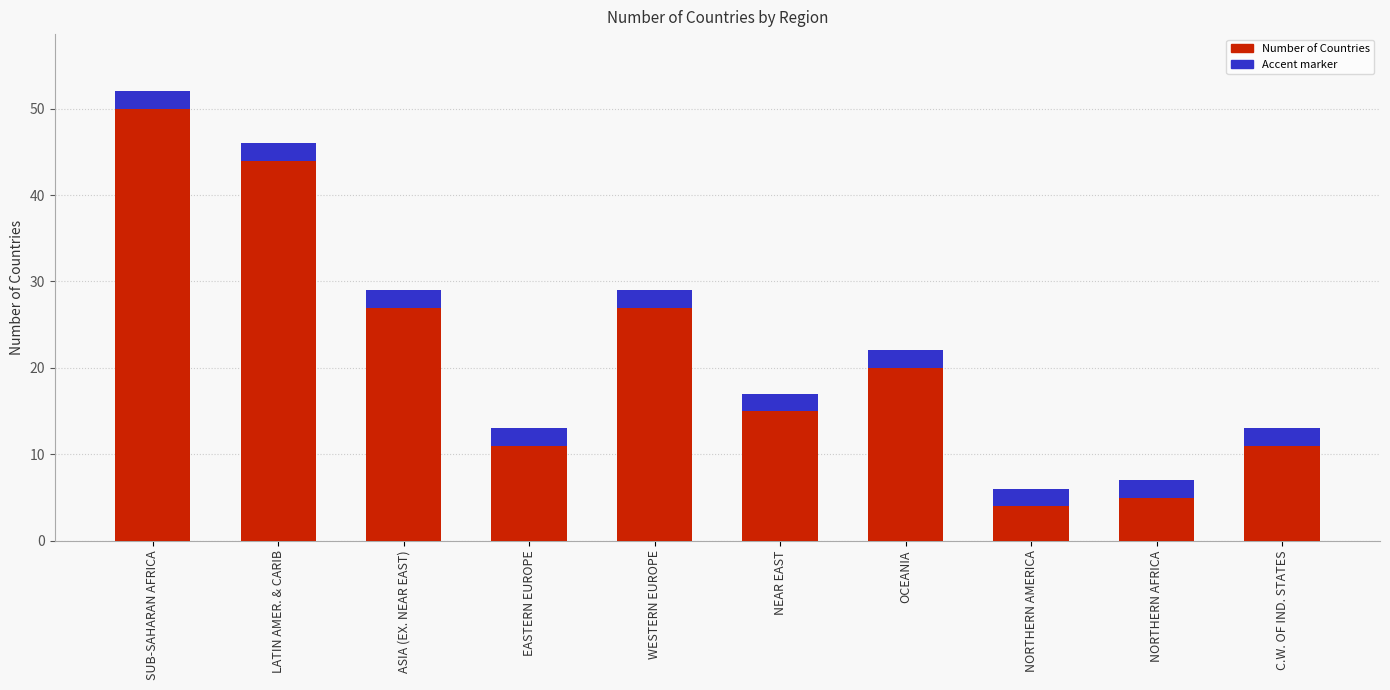

Which has a higher value, C.W. OF IND. STATES or EASTERN EUROPE?

C.W. OF IND. STATES